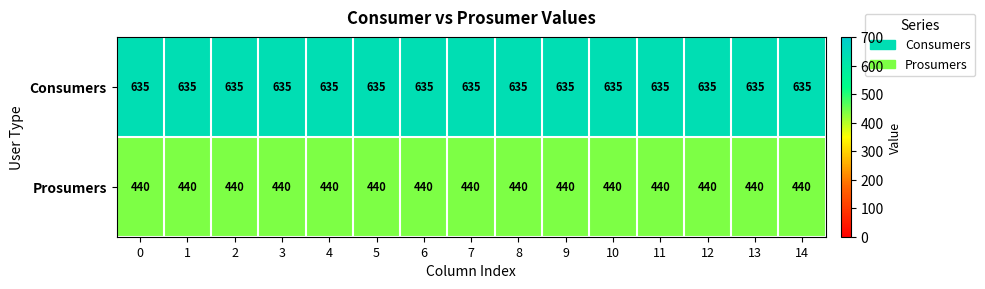

What is the maximum value for Prosumers?

440